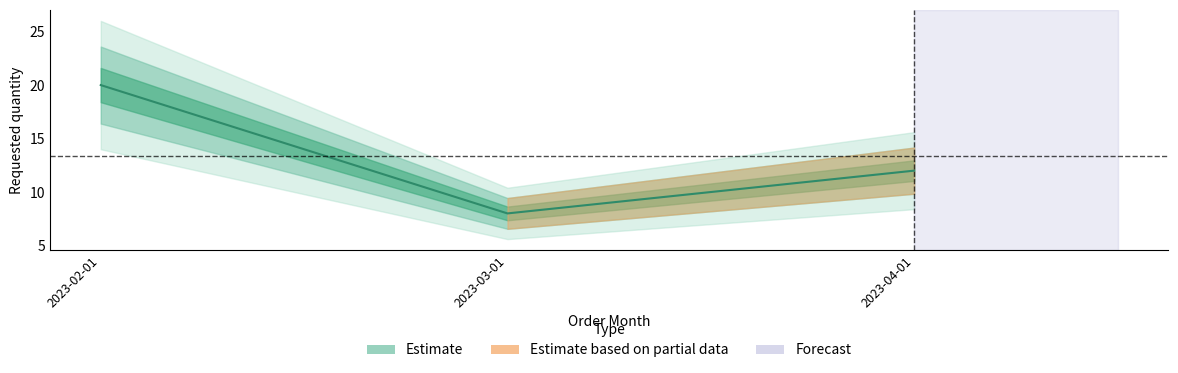

What is the difference between the maximum and minimum values?

12